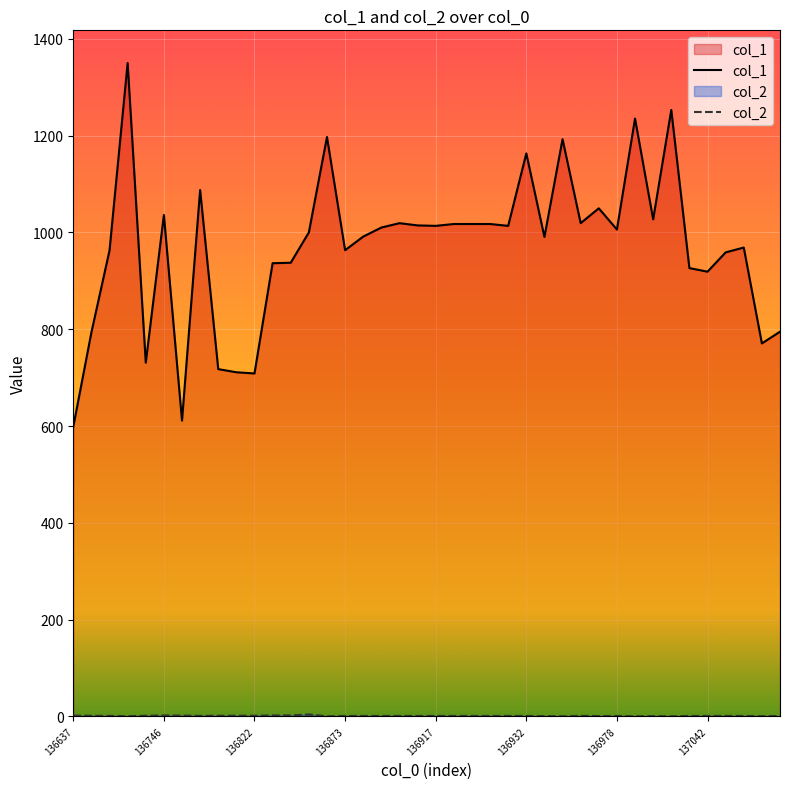

Which series has the largest total across all categories?

col_1